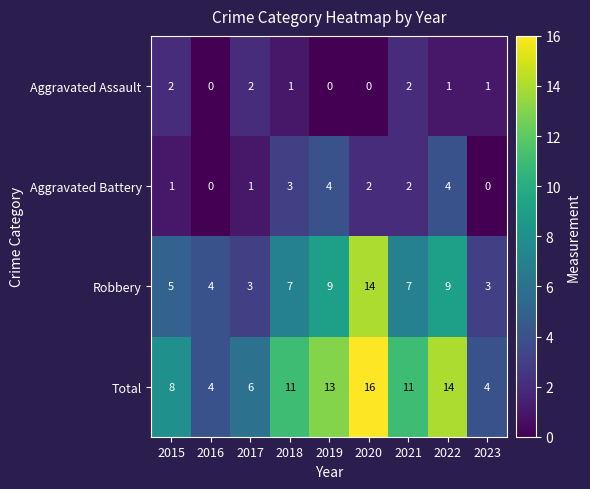

At 2022, list the series in order from smallest to largest.

Aggravated Assault, Aggravated Battery, Robbery, Total